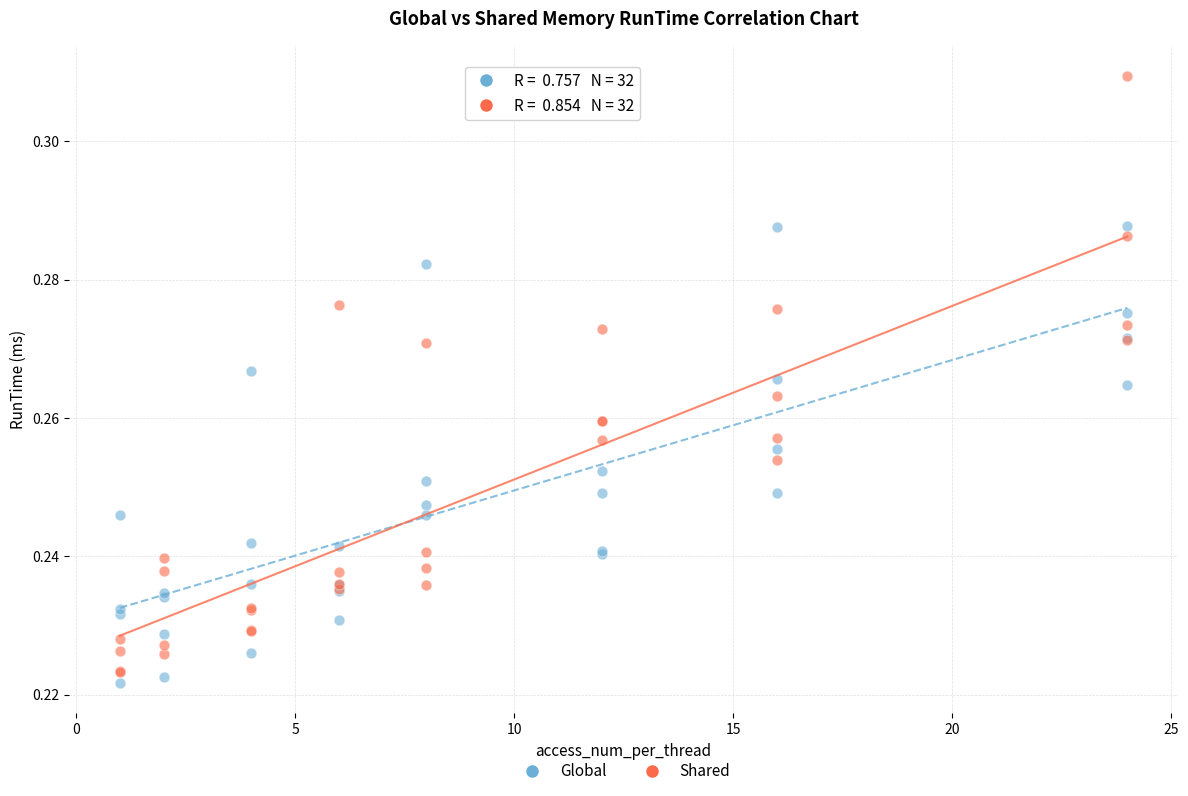

Which series reaches the maximum Y coordinate?

Shared